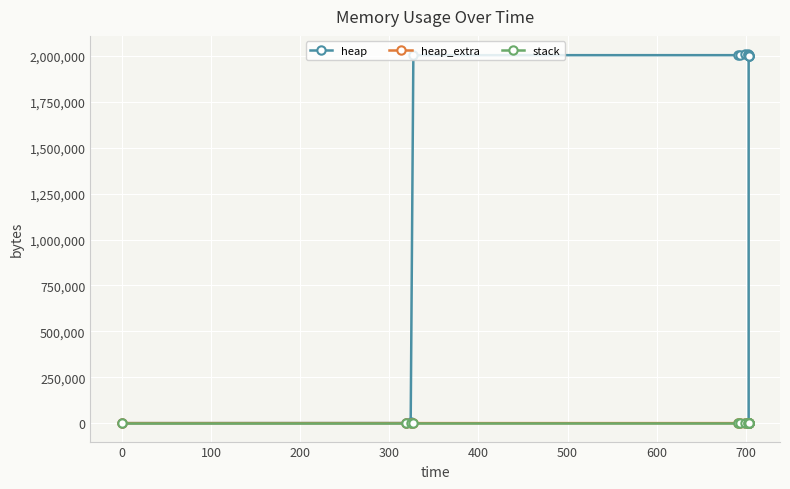

At which category is the sum across all series the highest?

500